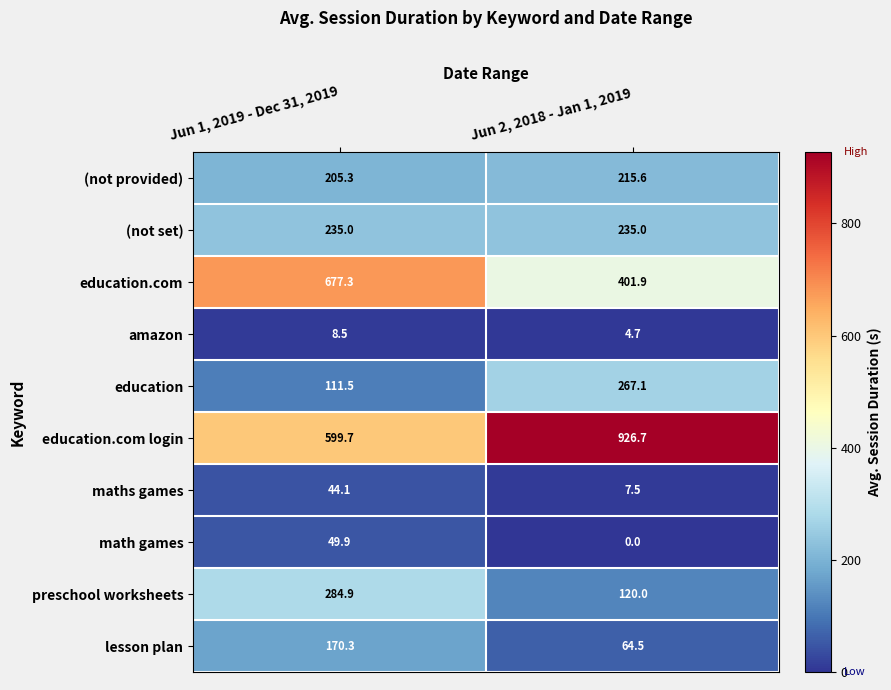

Reading left to right, transcribe all the data shown in this chart.

(not provided): Jun 1, 2019 - Dec 31, 2019=205.3	Jun 2, 2018 - Jan 1, 2019=215.6
(not set): Jun 1, 2019 - Dec 31, 2019=235.0	Jun 2, 2018 - Jan 1, 2019=235.0
education.com: Jun 1, 2019 - Dec 31, 2019=677.3	Jun 2, 2018 - Jan 1, 2019=401.9
amazon: Jun 1, 2019 - Dec 31, 2019=8.5	Jun 2, 2018 - Jan 1, 2019=4.7
education: Jun 1, 2019 - Dec 31, 2019=111.5	Jun 2, 2018 - Jan 1, 2019=267.1
education.com login: Jun 1, 2019 - Dec 31, 2019=599.7	Jun 2, 2018 - Jan 1, 2019=926.7
maths games: Jun 1, 2019 - Dec 31, 2019=44.1	Jun 2, 2018 - Jan 1, 2019=7.5
math games: Jun 1, 2019 - Dec 31, 2019=49.9	Jun 2, 2018 - Jan 1, 2019=0.0
preschool worksheets: Jun 1, 2019 - Dec 31, 2019=284.9	Jun 2, 2018 - Jan 1, 2019=120.0
lesson plan: Jun 1, 2019 - Dec 31, 2019=170.3	Jun 2, 2018 - Jan 1, 2019=64.5